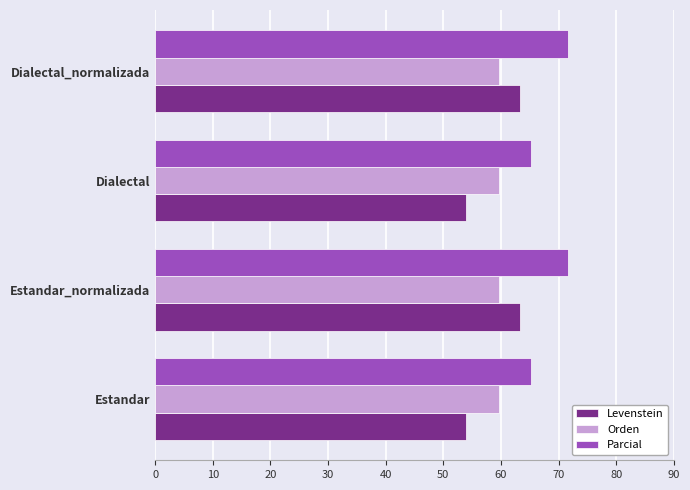

Is it true that Levenstein equals 63.4 at Estandar_normalizada?

True